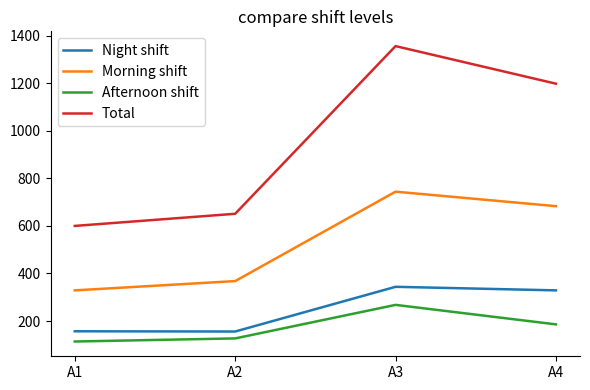

True or false: Afternoon shift and Morning shift intersect in this chart.

False